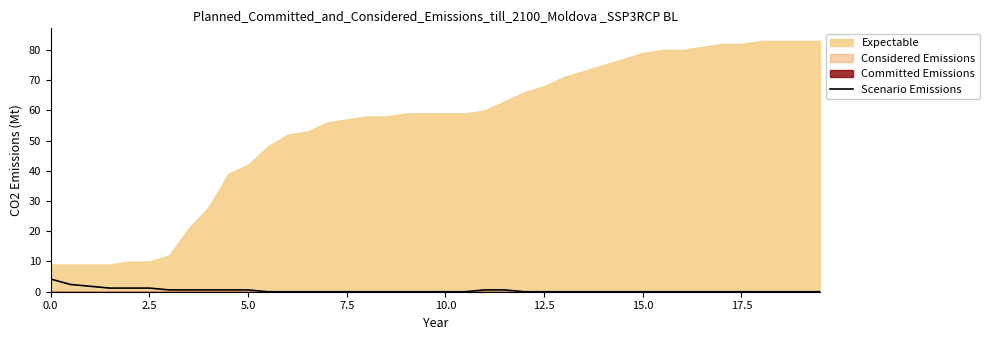

How many data points are above 0?

13